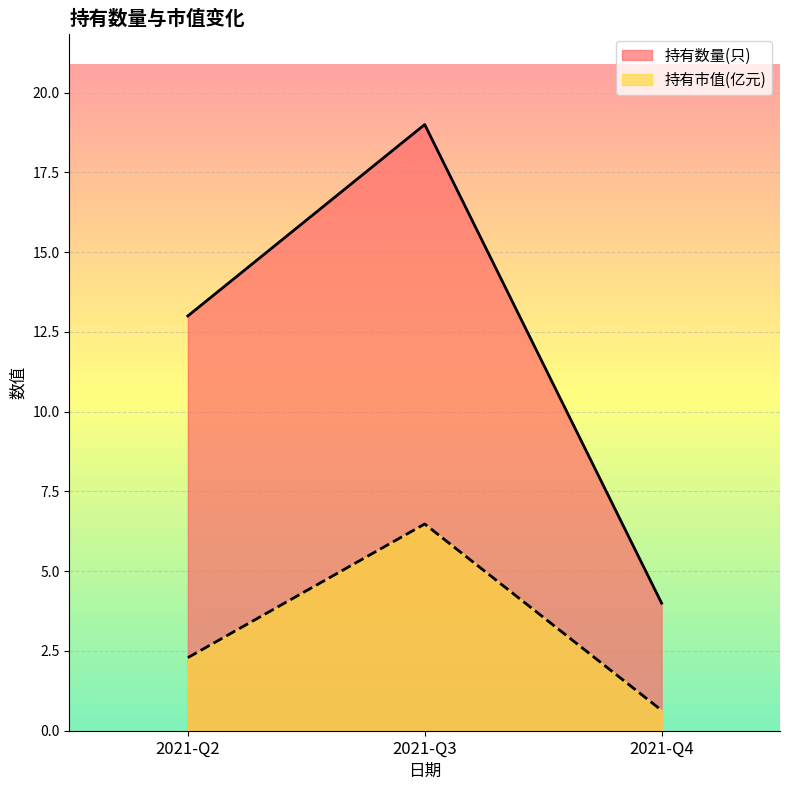

The value of 持有市值(亿元) at 2021-Q2 is 3.1. True or false?

False